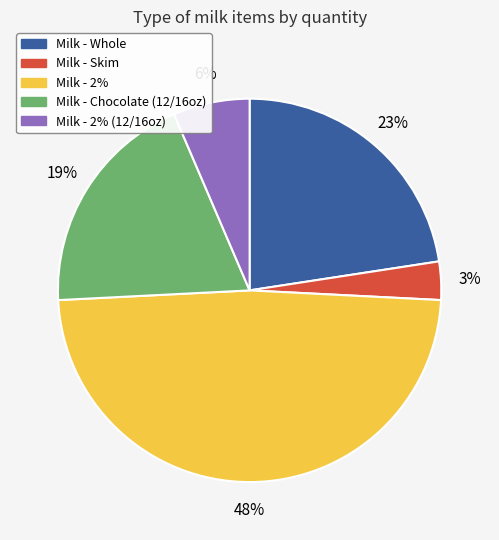

To the nearest percent, what portion does Milk - 2% (12/16oz) represent?

6%